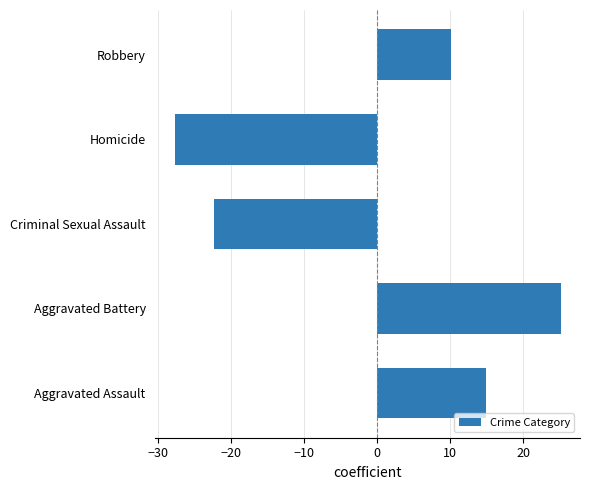

What is the difference between the maximum and minimum values?

52.9